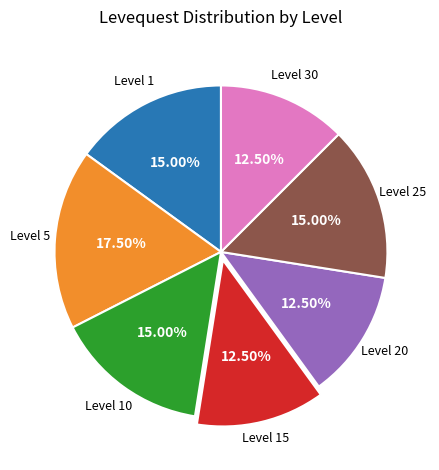

Is there a majority slice in this chart?

No